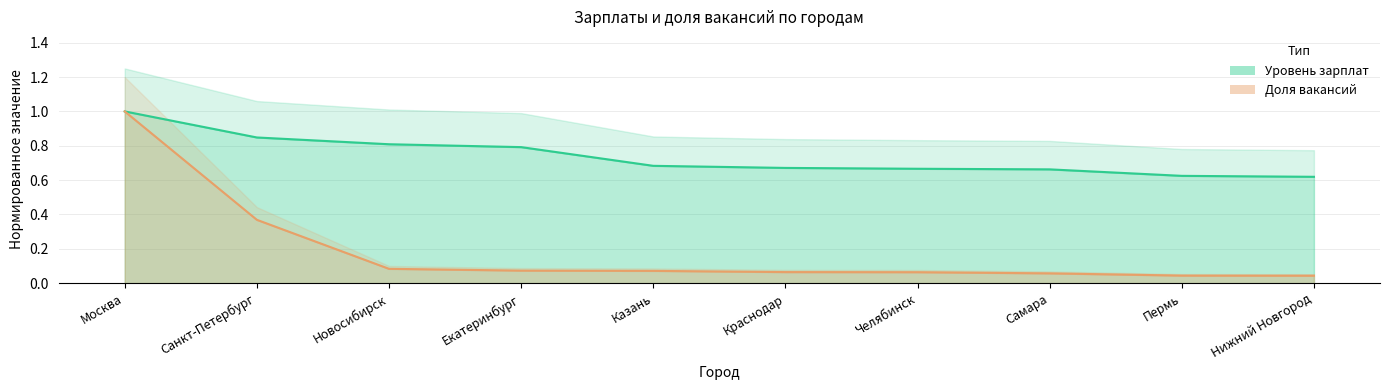

Rank the series by their maximum value, from highest to lowest.

Уровень зарплат, Доля вакансий